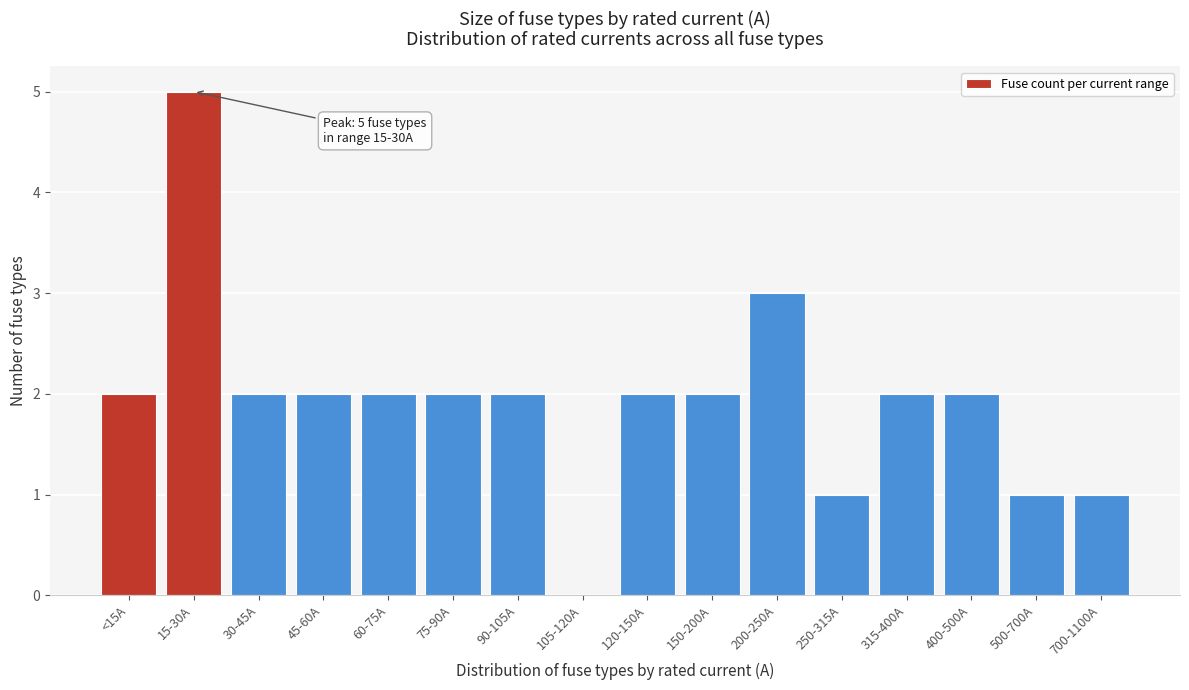

Reading left to right, what are all the values shown in this chart?

<15A=2	15-30A=5	30-45A=2	45-60A=2	60-75A=2	75-90A=2	90-105A=2	105-120A=0	120-150A=2	150-200A=2	200-250A=3	250-315A=1	315-400A=2	400-500A=2	500-700A=1	700-1100A=1